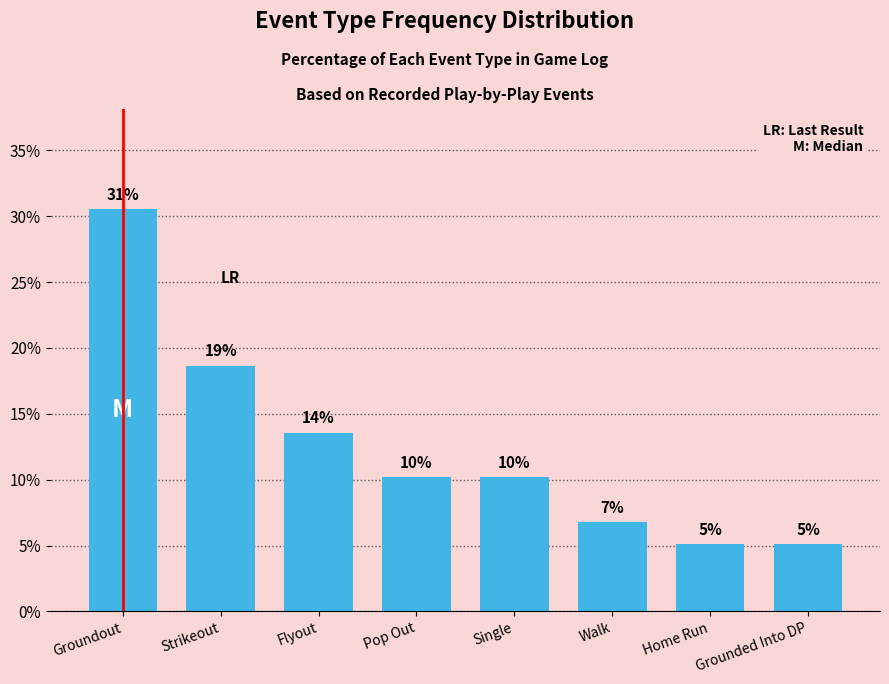

Does the chart contain any negative values?

No